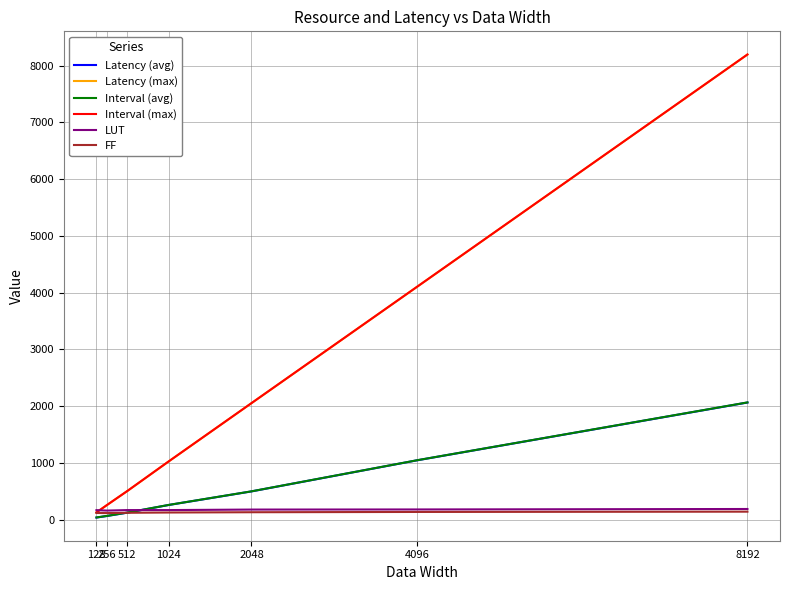

At which category is the sum across all series the highest?

8192